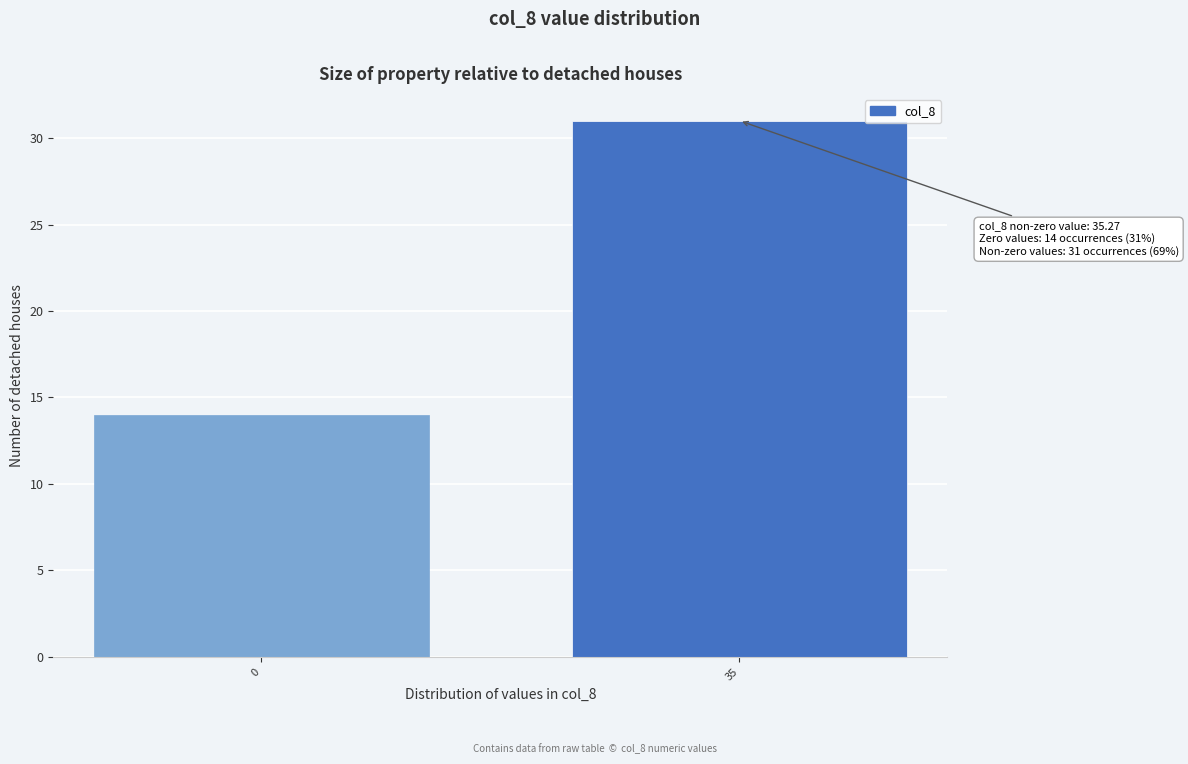

Reading left to right, list all the values displayed in this chart.

14	31